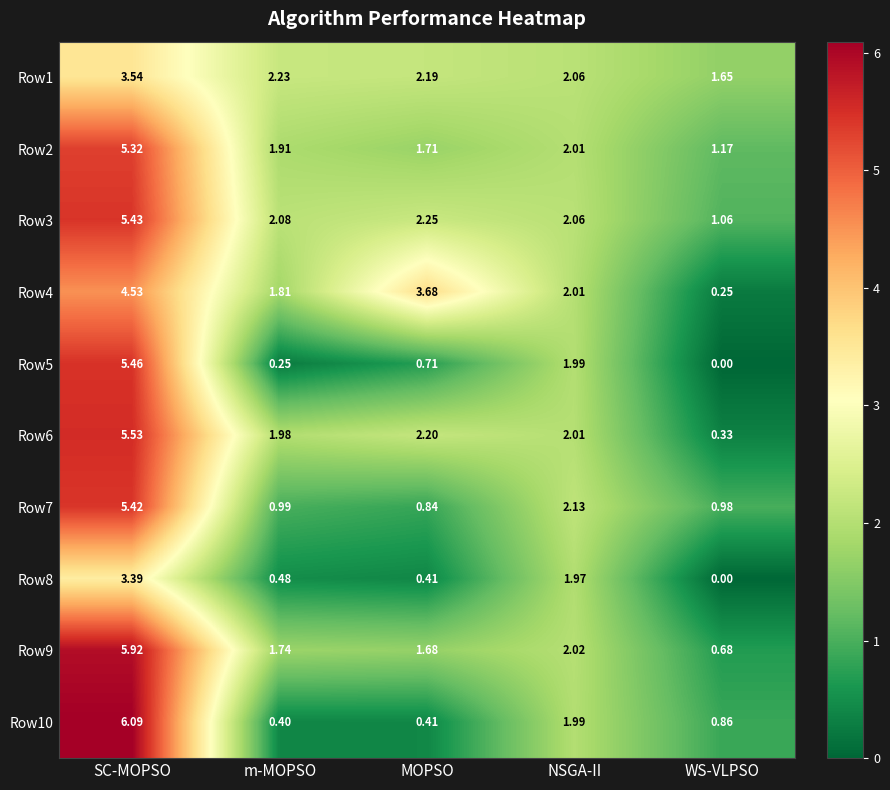

At which category does the chart reach its minimum across all series?

WS-VLPSO